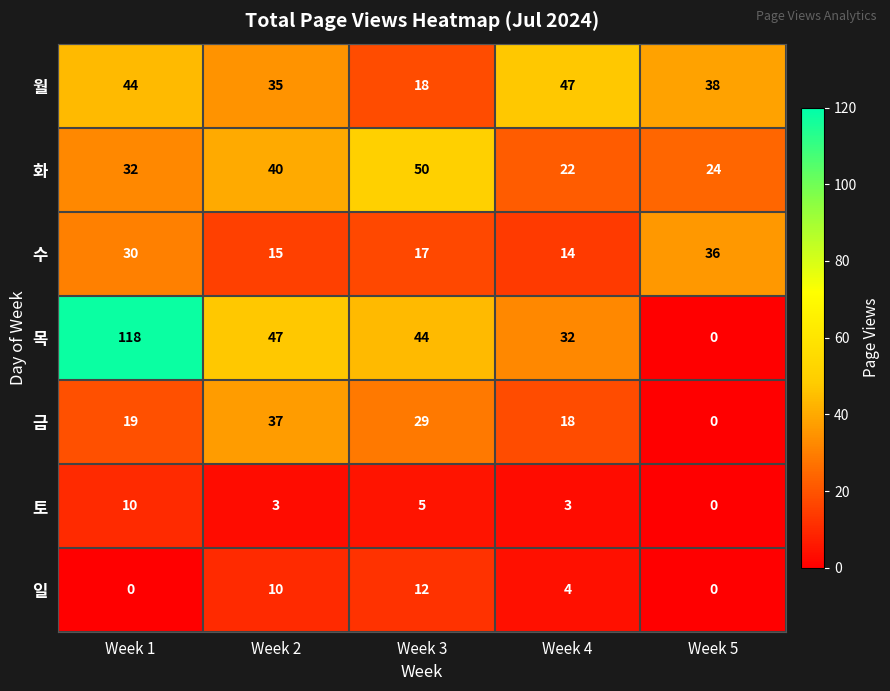

At how many categories does at least one series exceed 109?

1